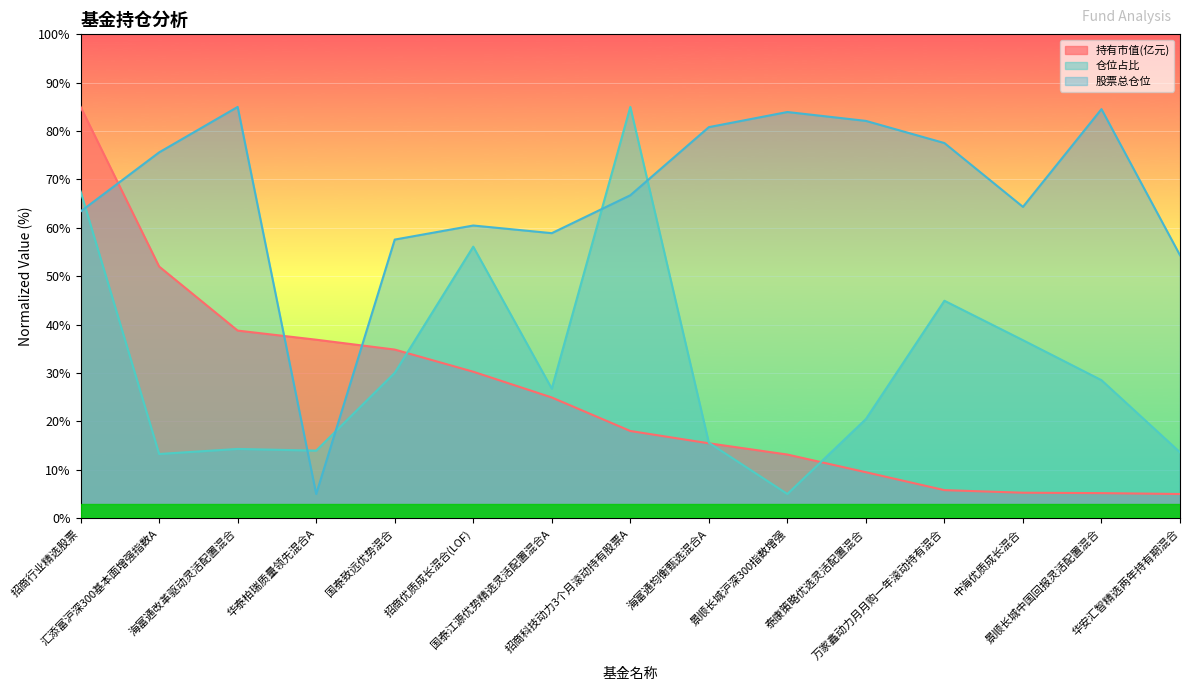

True or false: 股票总仓位 and 仓位占比 intersect in this chart.

True